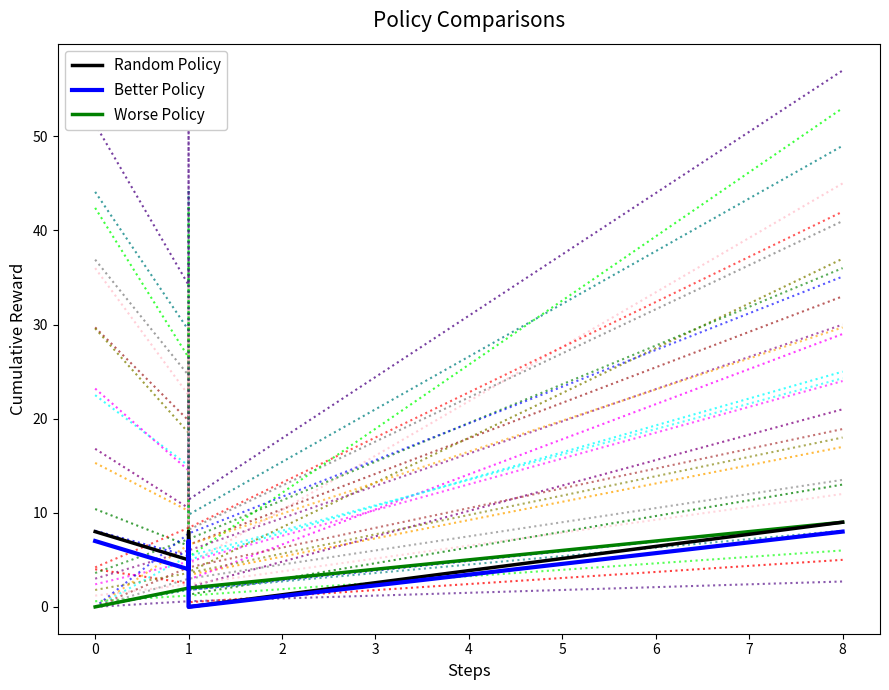

Between which two adjacent categories do Random Policy and Worse Policy first intersect?

1 and 1